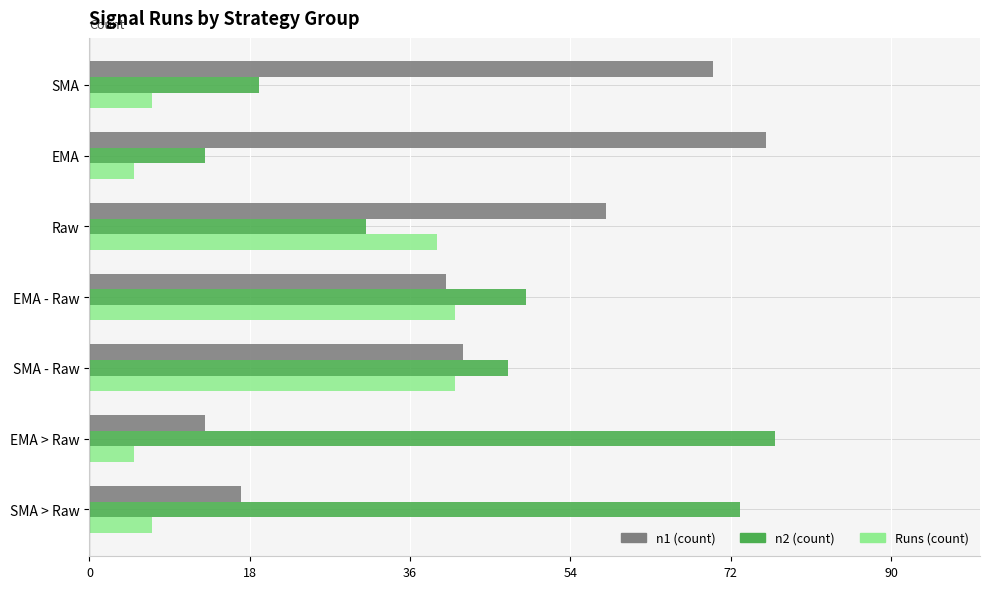

What is the difference between the highest and lowest values at EMA - Raw?

9